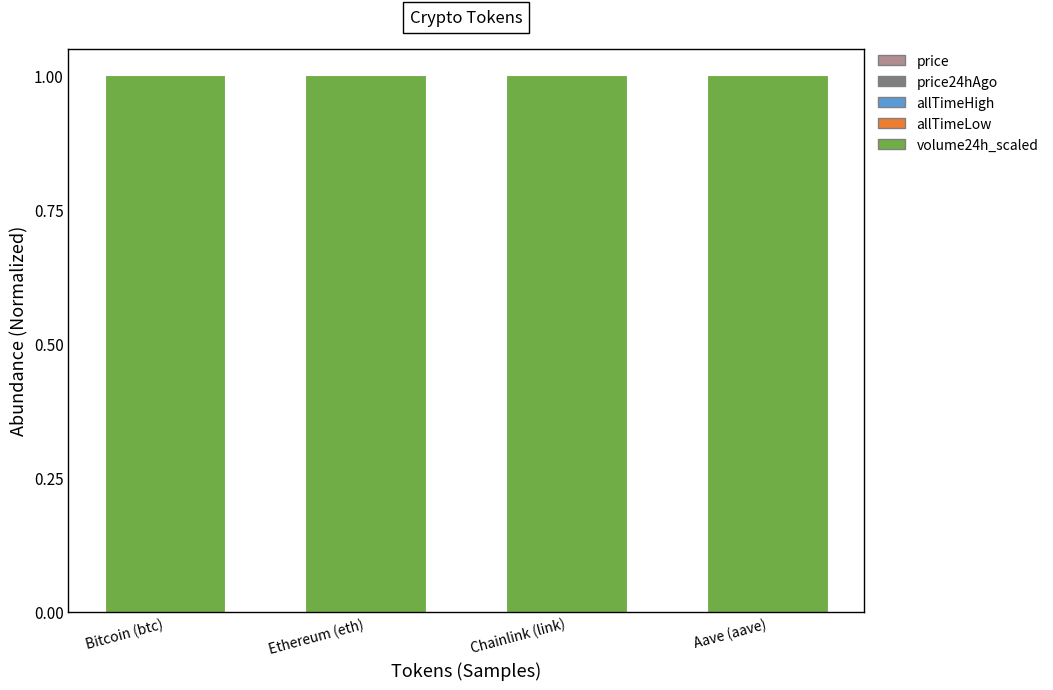

What is the label of the 4th bar from the right?

Bitcoin (btc)